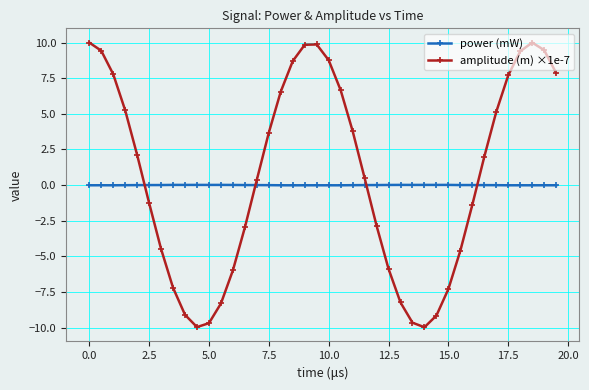

What is the average value of the amplitude (m) ×1e-7 series?

0.7